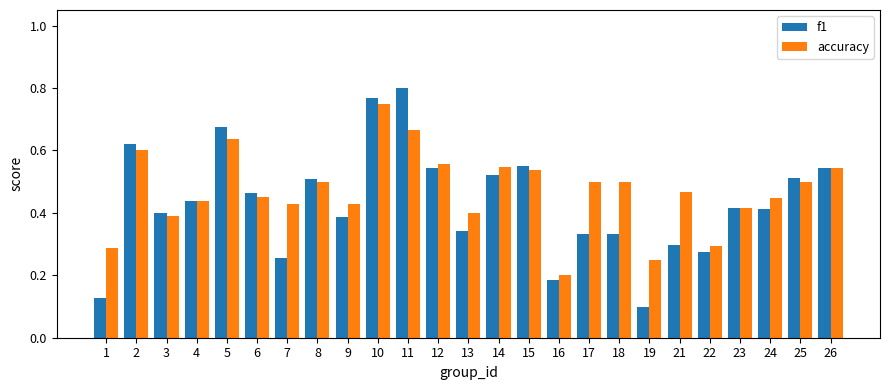

Which category has the lowest value across all series?

19